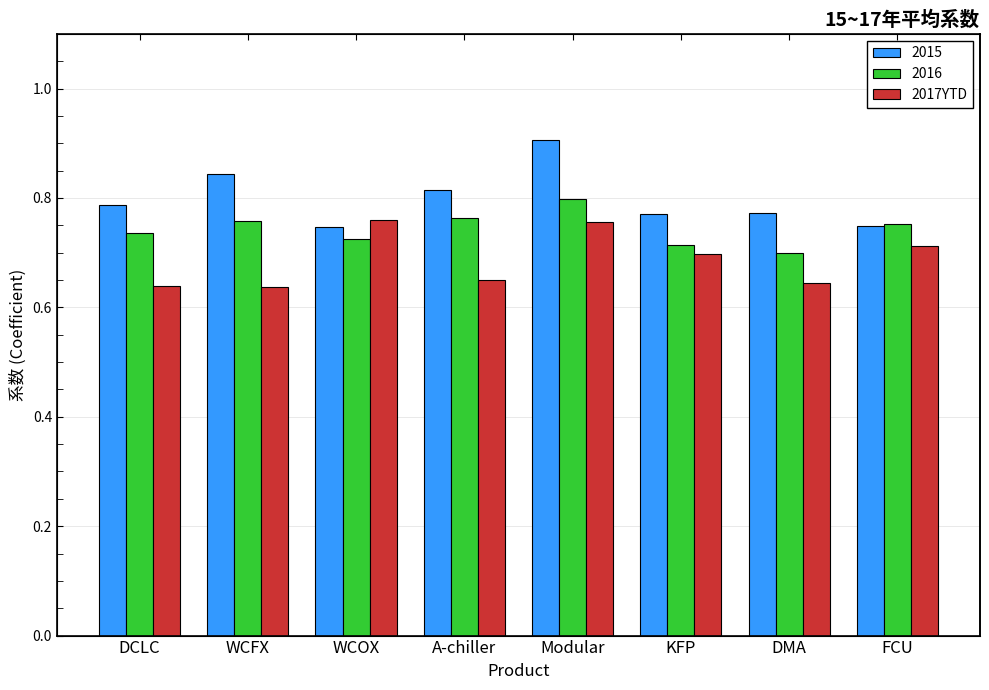

The chart shows a value of 0.4 at Modular. True or false?

False